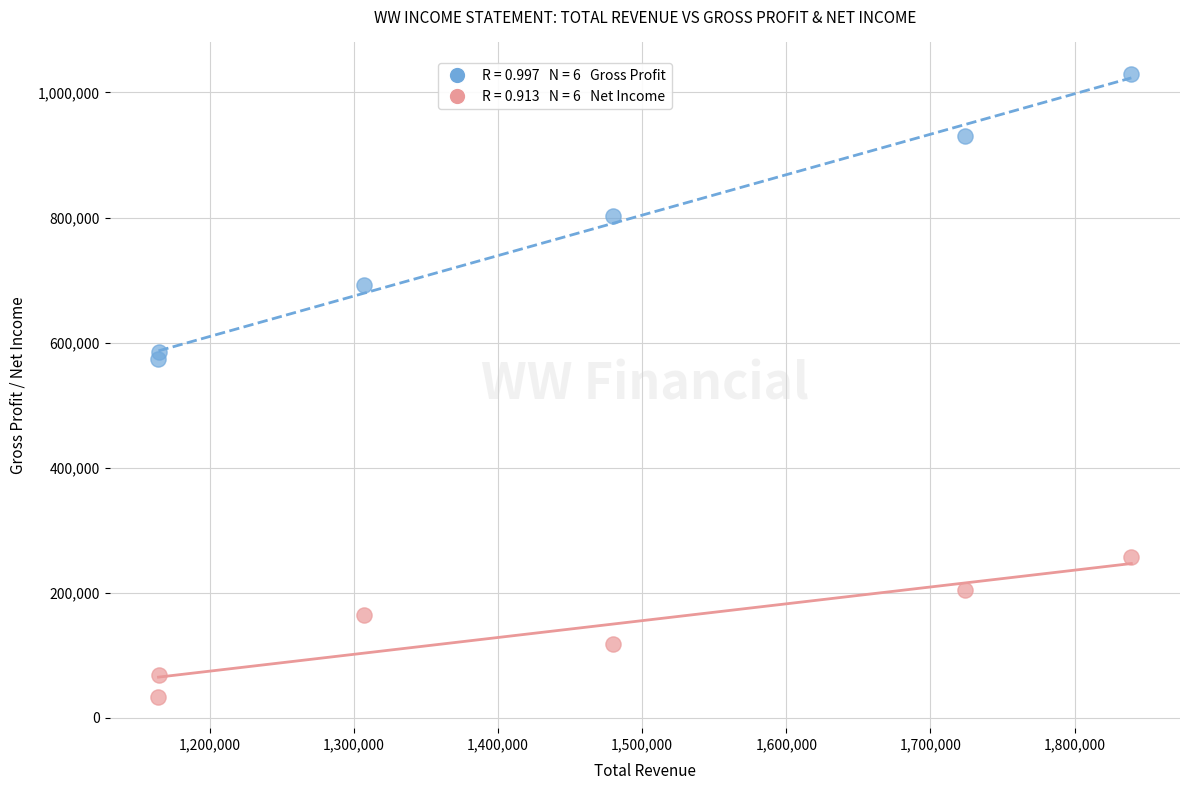

Across all data points, what is the average X value?

1446600